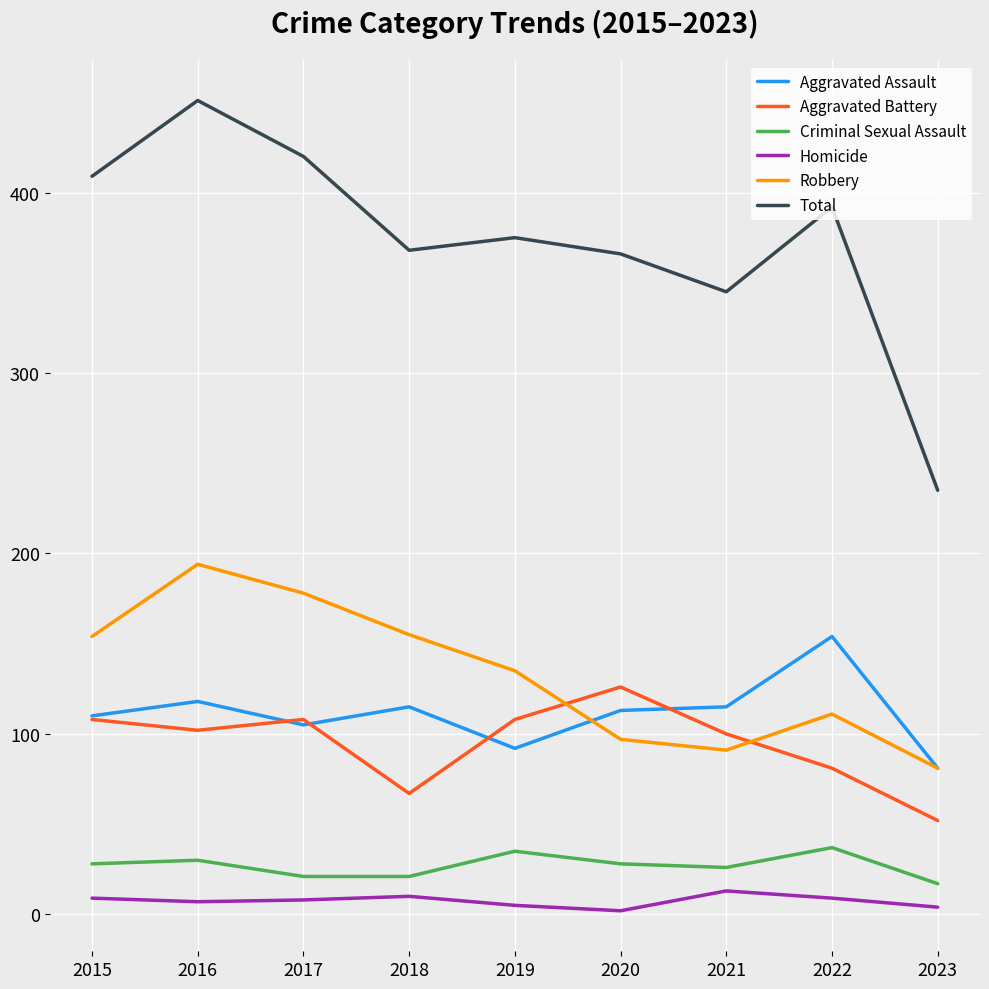

True or false: Aggravated Battery and Homicide intersect in this chart.

False